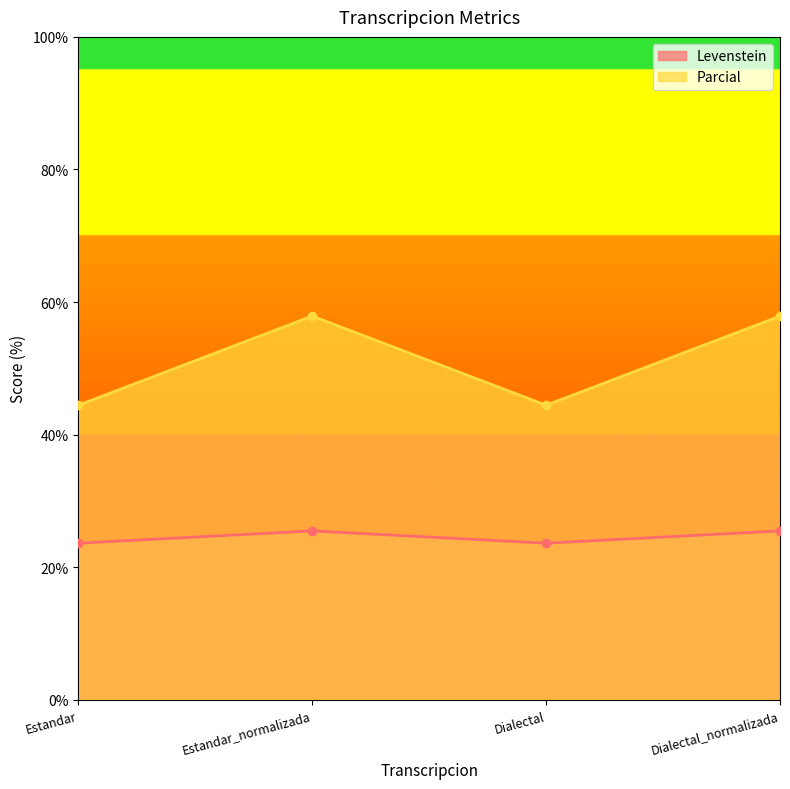

List the series in order of their overall mean, highest first.

Parcial, Levenstein